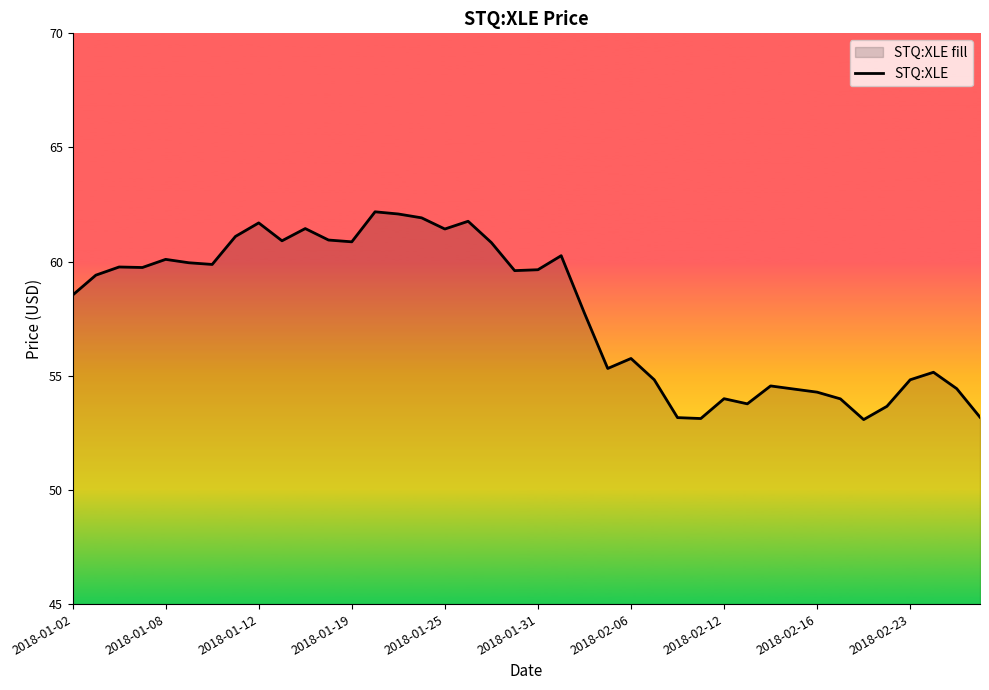

The chart shows a value of 87.1 at 2018-01-31. True or false?

False